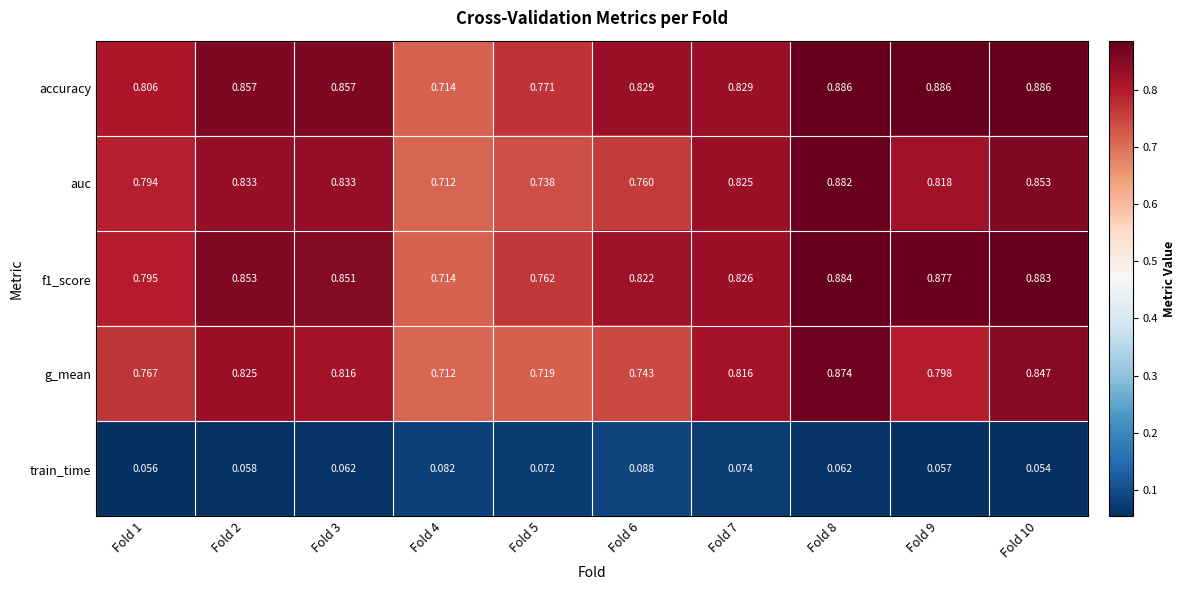

Rank the series by their maximum value, from highest to lowest.

accuracy, f1_score, auc, g_mean, train_time